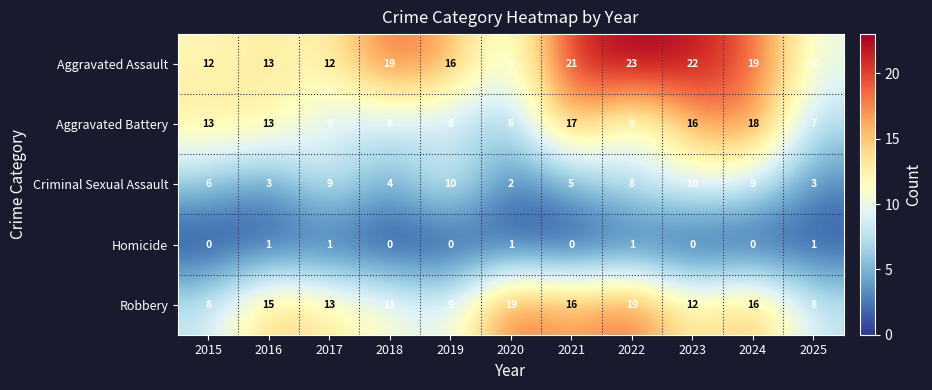

What is the maximum value for Aggravated Battery?

18